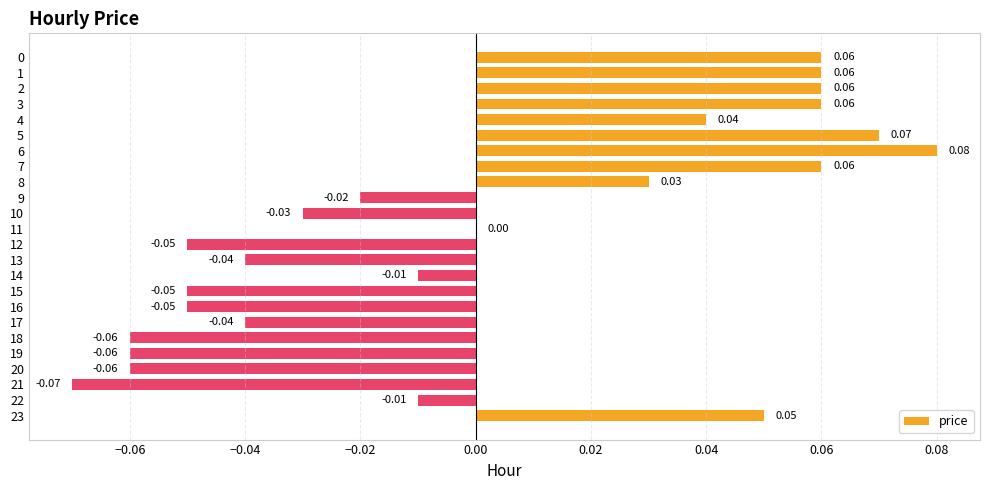

How many series are shown in this chart?

1